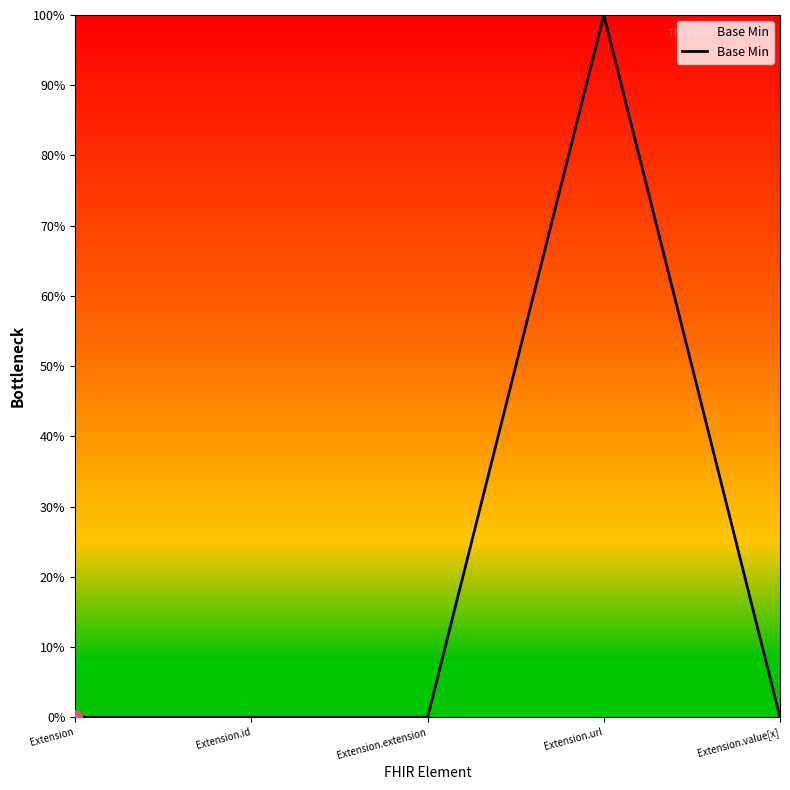

Does the chart display data point markers on the line(s)?

No